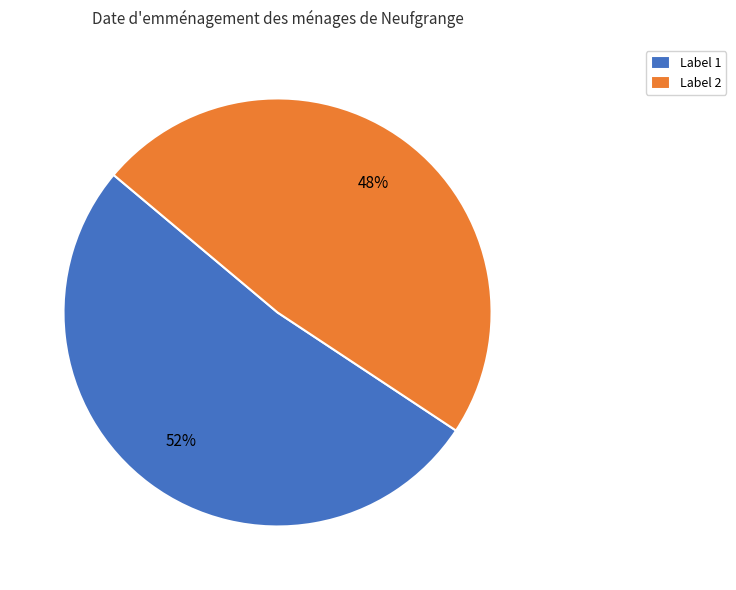

To the nearest percent, what portion does Label 2 represent?

48%